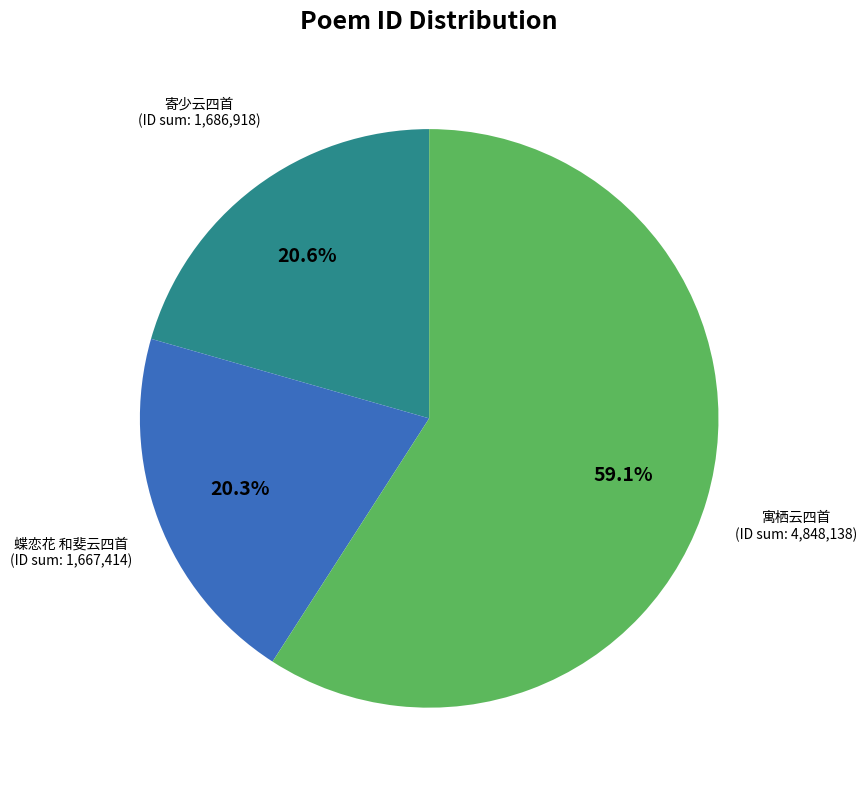

Is there a majority slice in this chart?

Yes